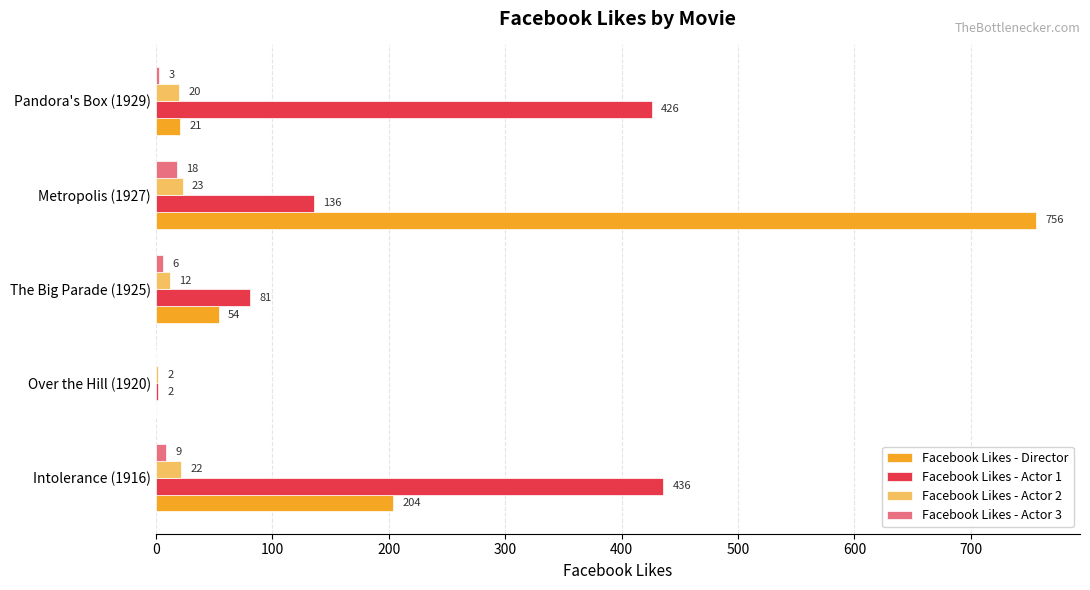

What is the sum of the Facebook Likes - Director values at Metropolis (1927) and Over the Hill (1920)?

756